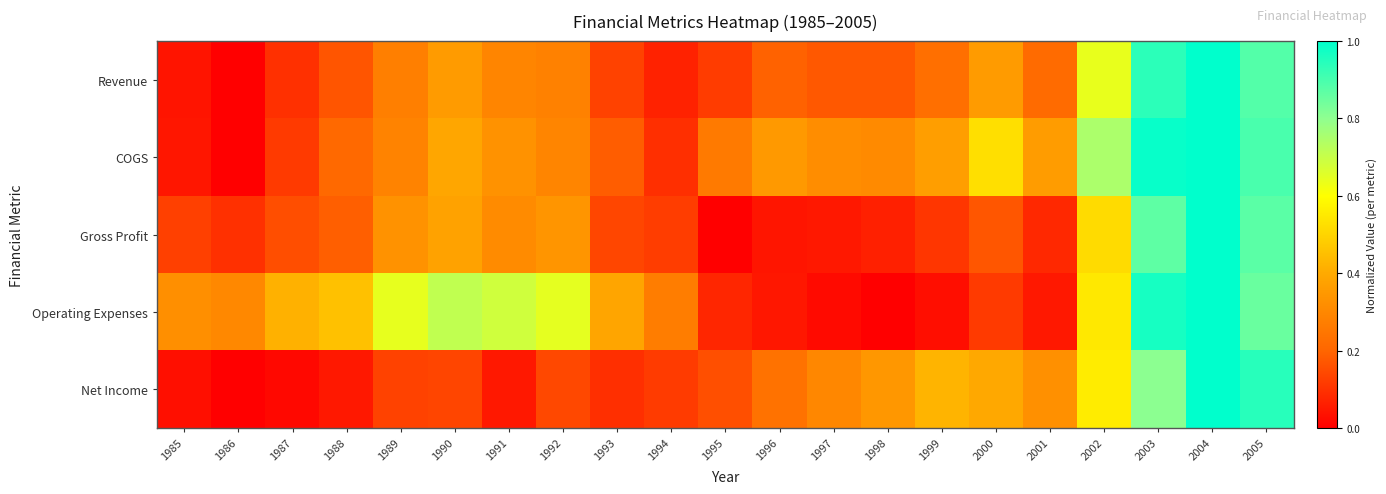

Reading left to right, what are all the values shown in this chart?

Revenue: 1985=0.0	1986=0.0	1987=0.1	1988=0.2	1989=0.3	1990=0.4	1991=0.3	1992=0.3	1993=0.1	1994=0.1	1995=0.1	1996=0.2	1997=0.2	1998=0.2	1999=0.2	2000=0.4	2001=0.2	2002=0.6	2003=0.9	2004=1.0	2005=0.9
COGS: 1985=0.0	1986=0.0	1987=0.1	1988=0.2	1989=0.3	1990=0.4	1991=0.3	1992=0.3	1993=0.2	1994=0.1	1995=0.3	1996=0.4	1997=0.3	1998=0.3	1999=0.4	2000=0.5	2001=0.4	2002=0.7	2003=1.0	2004=1.0	2005=0.9
Gross Profit: 1985=0.1	1986=0.1	1987=0.2	1988=0.2	1989=0.3	1990=0.4	1991=0.3	1992=0.3	1993=0.1	1994=0.1	1995=0.0	1996=0.0	1997=0.1	1998=0.1	1999=0.1	2000=0.2	2001=0.1	2002=0.5	2003=0.9	2004=1.0	2005=0.9
Operating Expenses: 1985=0.3	1986=0.3	1987=0.4	1988=0.5	1989=0.6	1990=0.7	1991=0.7	1992=0.6	1993=0.4	1994=0.3	1995=0.1	1996=0.0	1997=0.0	1998=0.0	1999=0.0	2000=0.1	2001=0.0	2002=0.5	2003=1.0	2004=1.0	2005=0.9
Net Income: 1985=0.0	1986=0.0	1987=0.0	1988=0.1	1989=0.1	1990=0.1	1991=0.1	1992=0.1	1993=0.1	1994=0.1	1995=0.2	1996=0.2	1997=0.3	1998=0.3	1999=0.4	2000=0.4	2001=0.3	2002=0.6	2003=0.8	2004=1.0	2005=0.9